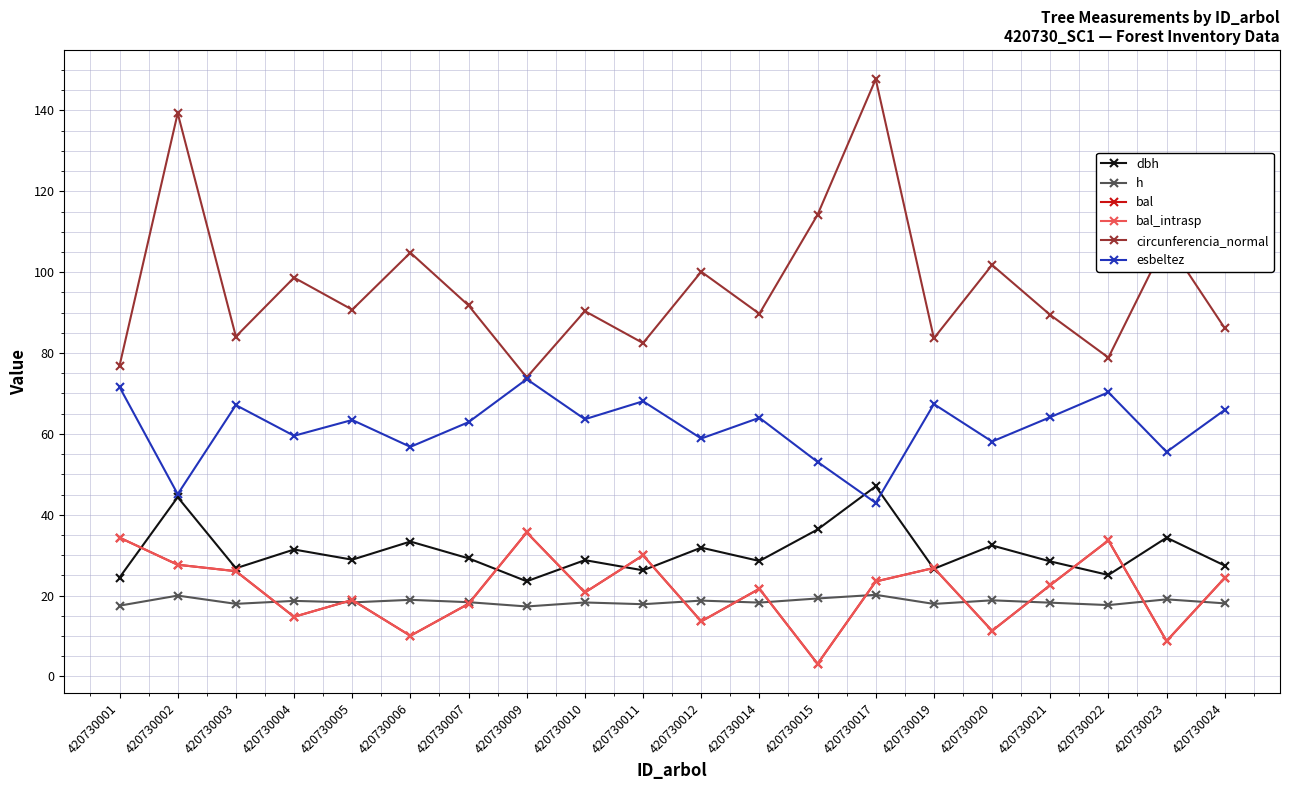

Which series changed the most between 420730017 and 420730020?

circunferencia_normal